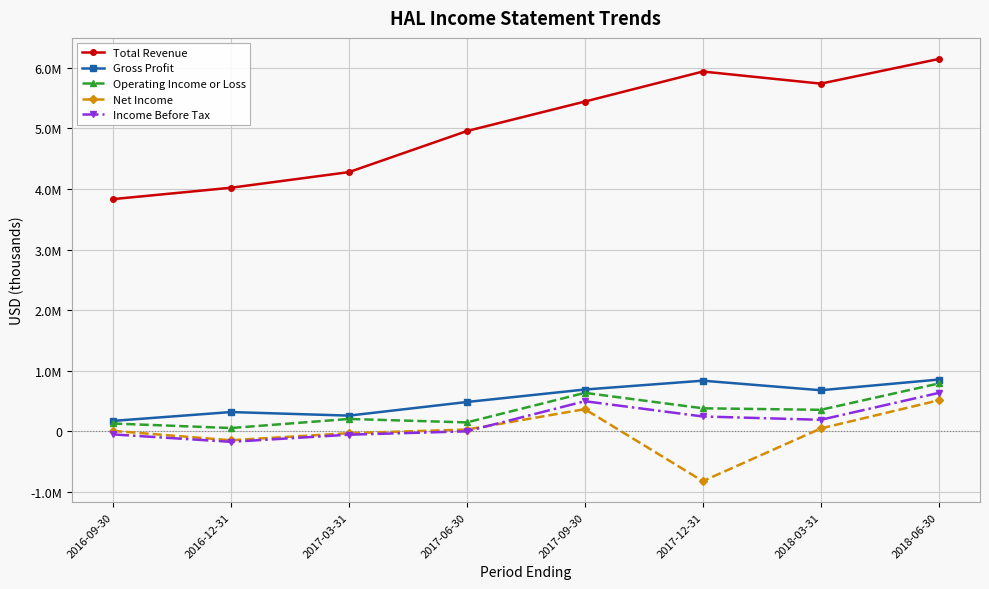

What are all the series names shown in the legend?

Total Revenue, Gross Profit, Operating Income or Loss, Net Income, Income Before Tax